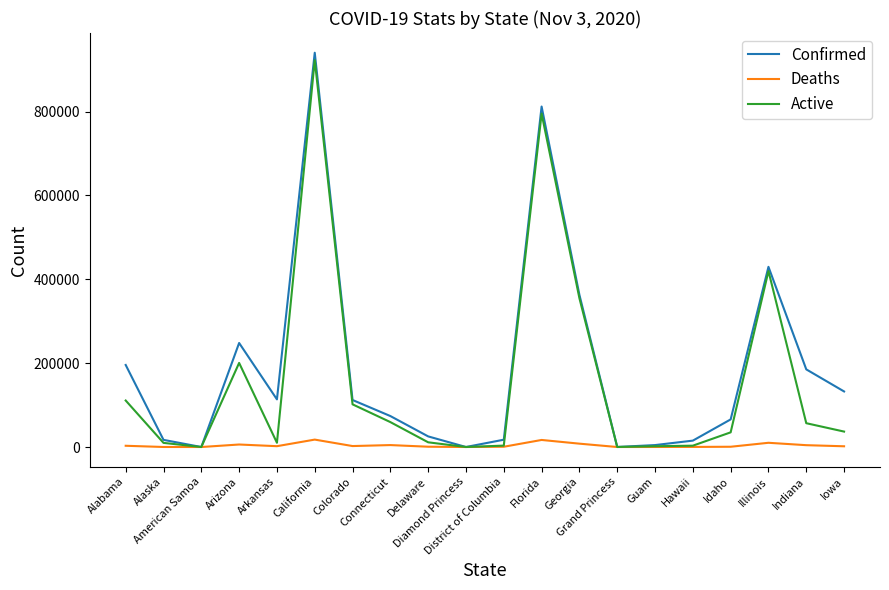

Rank the series by their maximum value, from highest to lowest.

Confirmed, Active, Deaths